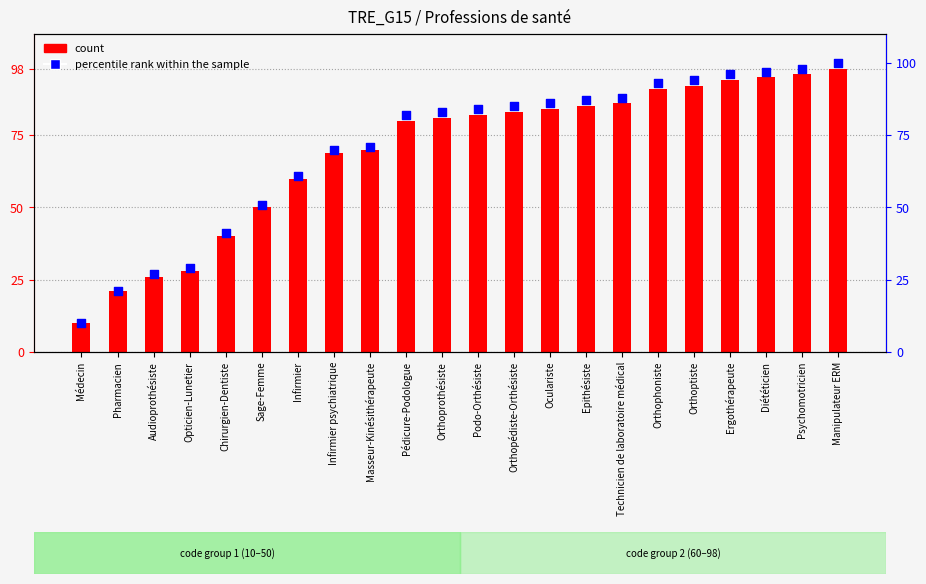

Which series has the largest total across all categories?

percentile rank within the sample